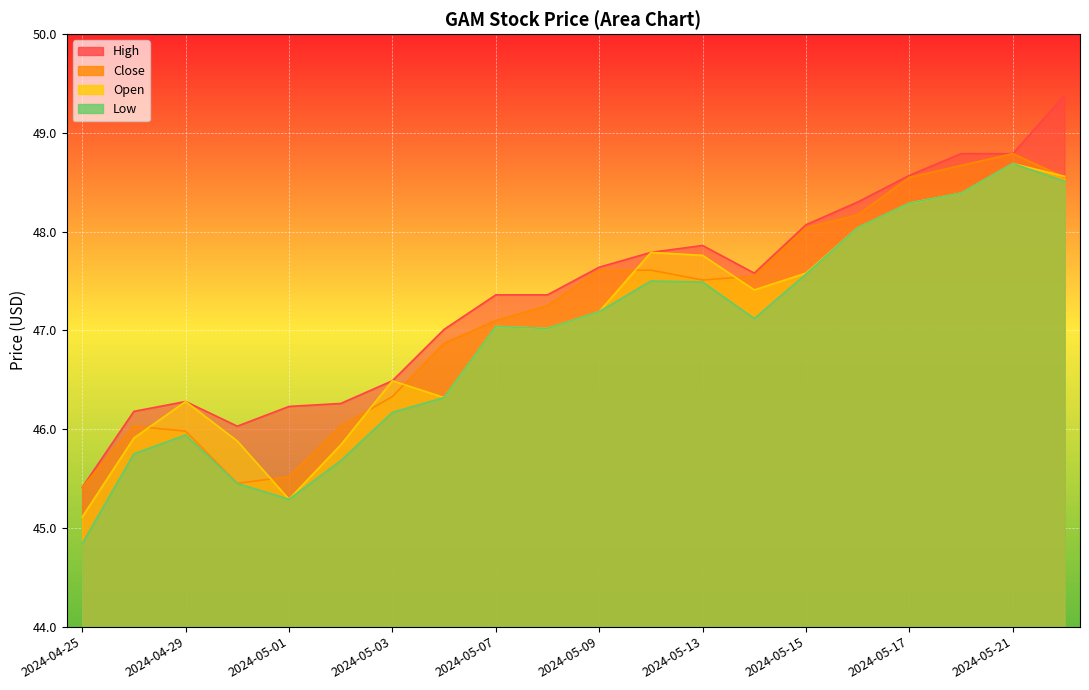

Rank the categories by Close value from highest to lowest.

2024-05-21, 2024-05-20, 2024-05-17, 2024-05-22, 2024-05-16, 2024-05-15, 2024-05-09, 2024-05-10, 2024-05-14, 2024-05-13, 2024-05-08, 2024-05-07, 2024-05-06, 2024-05-03, 2024-04-26, 2024-05-02, 2024-04-29, 2024-05-01, 2024-04-30, 2024-04-25